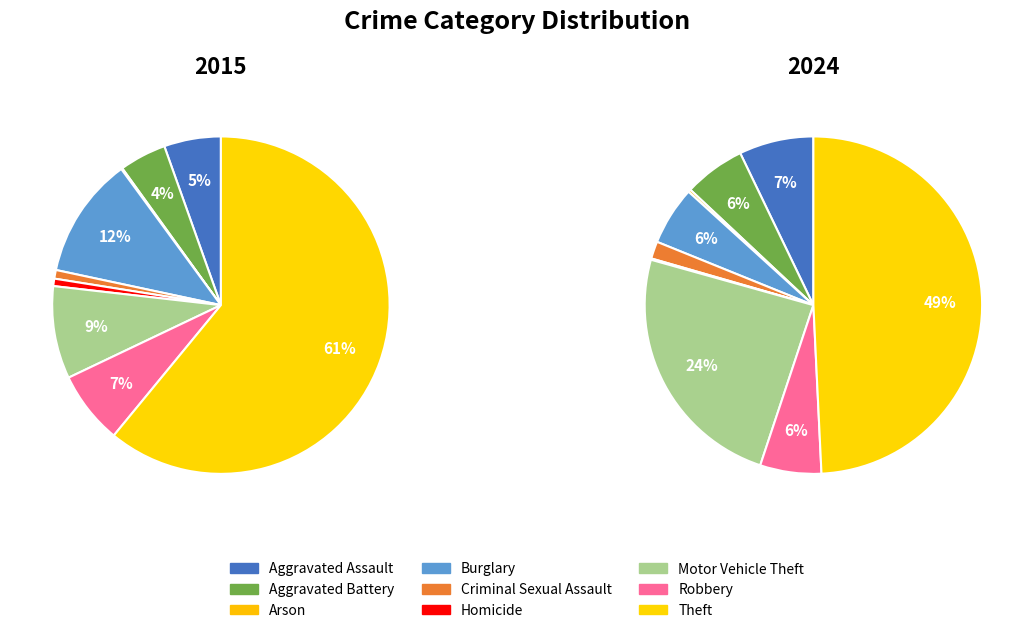

What is the smallest slice in the pie chart?

Arson